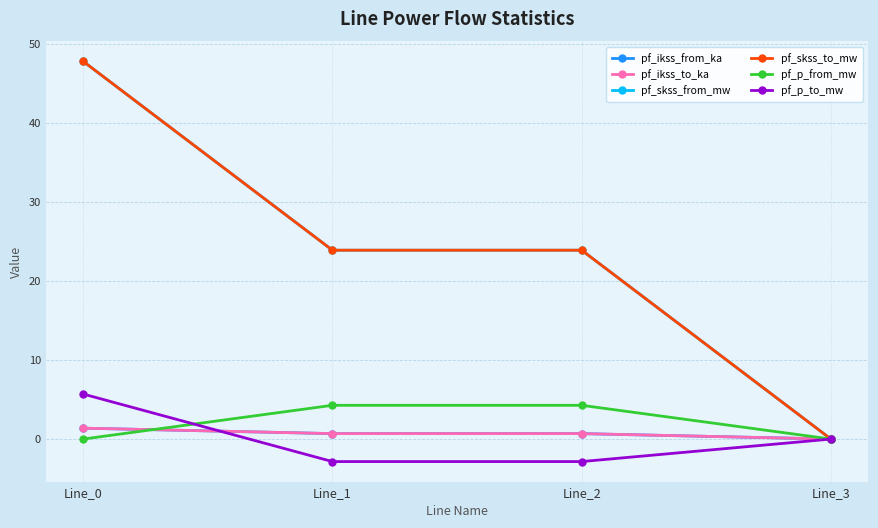

Is this an area chart (filled region under the line)?

No